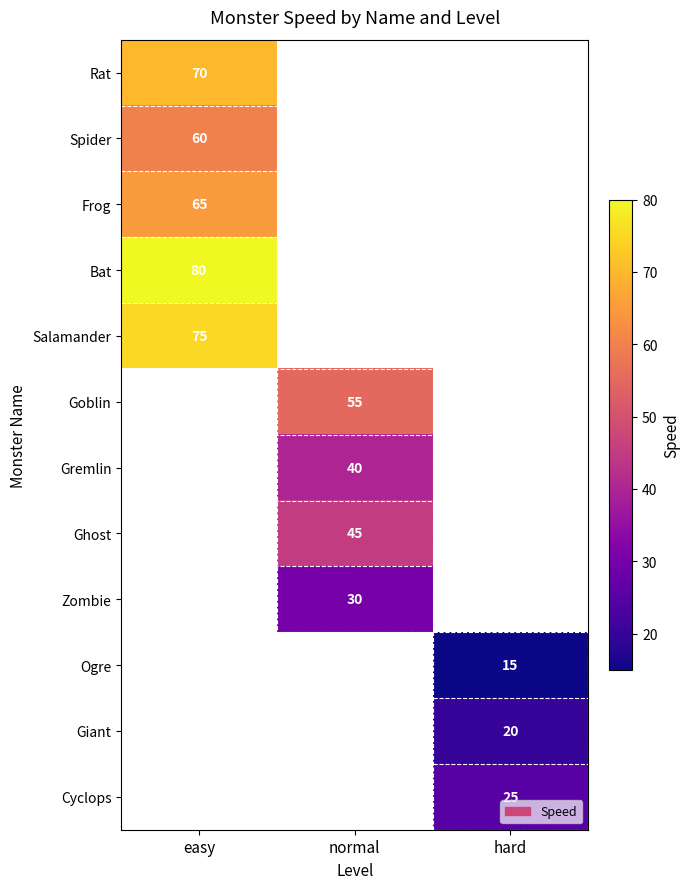

The value of Frog at easy is 90. True or false?

False